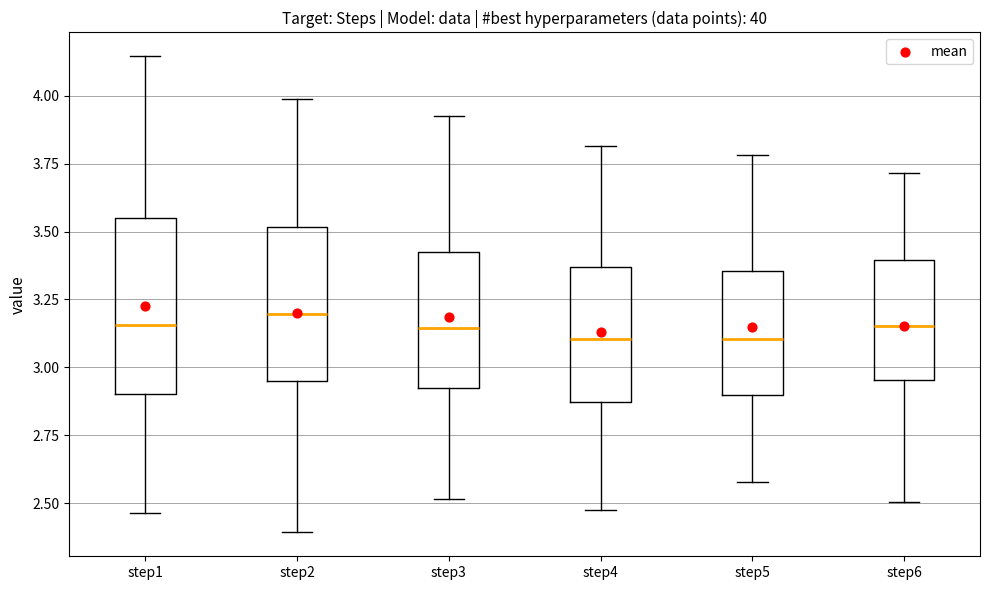

Where is the lower edge of the box for step2 on the y-axis? The values are not printed on the chart, so give them approximately, as read against the axis.

2.95